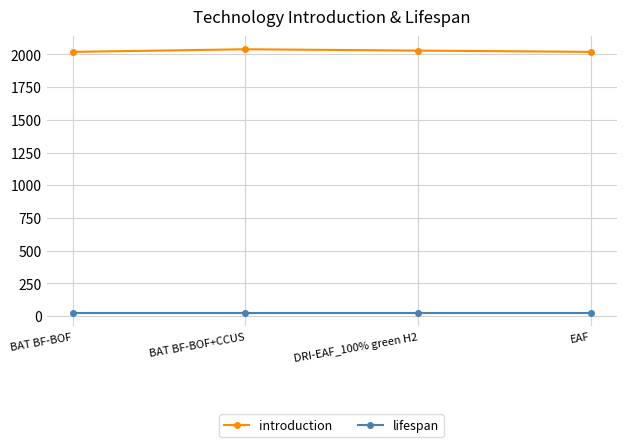

What is the label of the 1st point from the left?

BAT BF-BOF